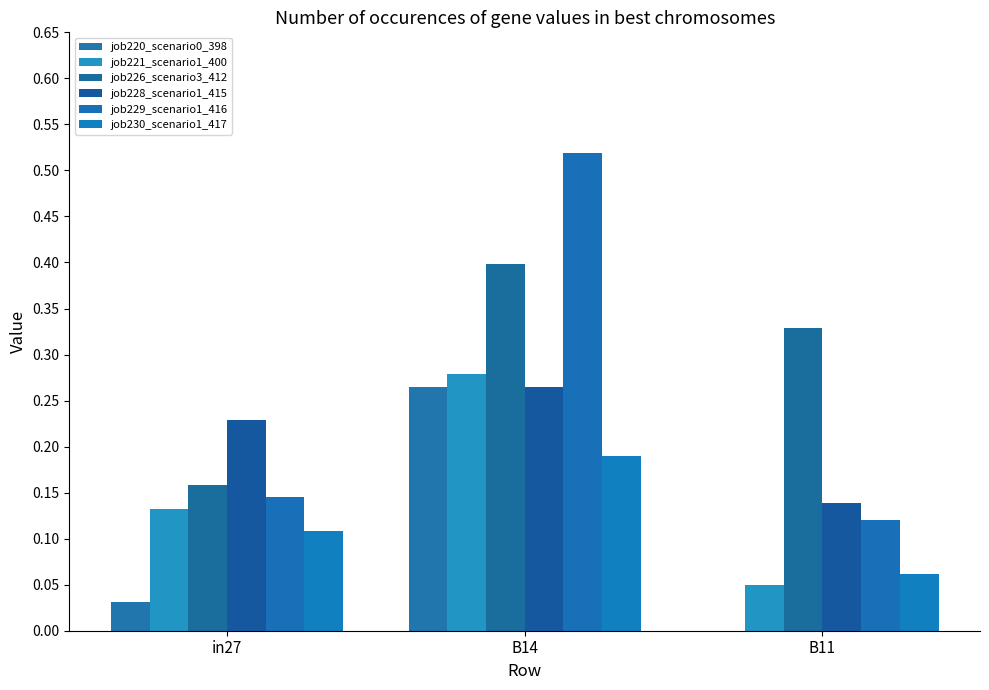

Which series has the widest spread of values?

job229_scenario1_416